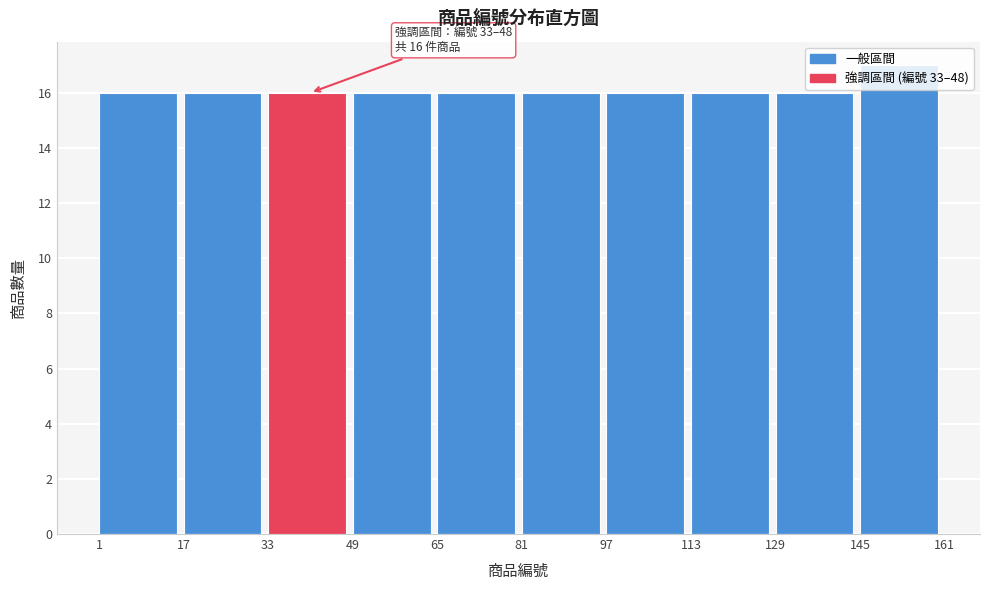

Which range on the x-axis has the tallest bar?

145 to 161